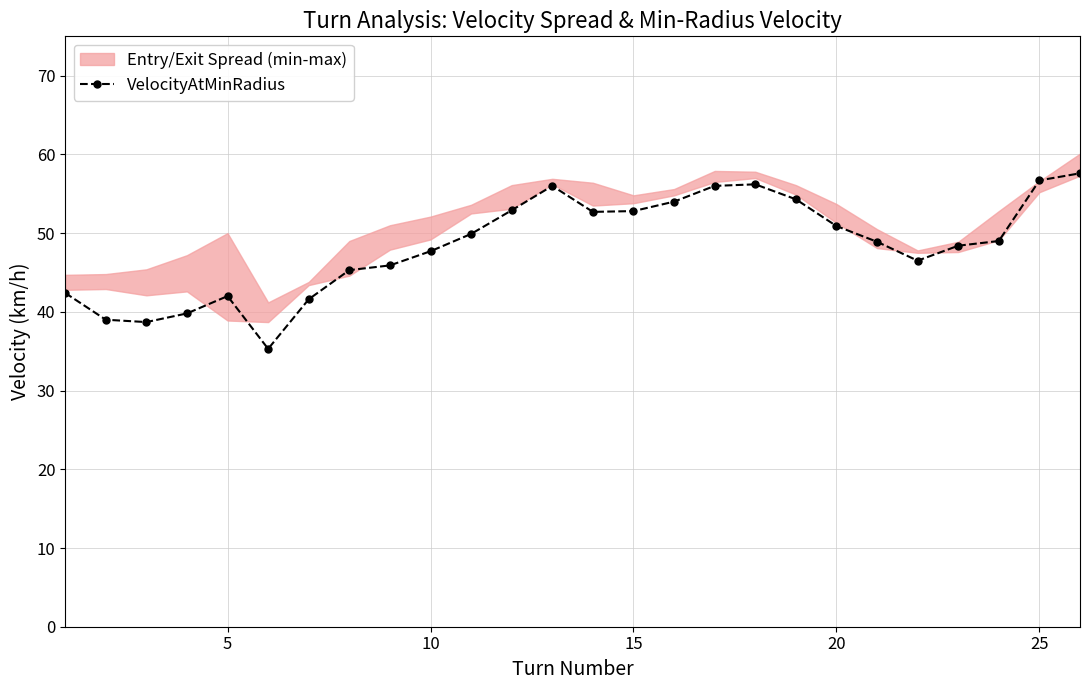

How many data points are above 49?

12